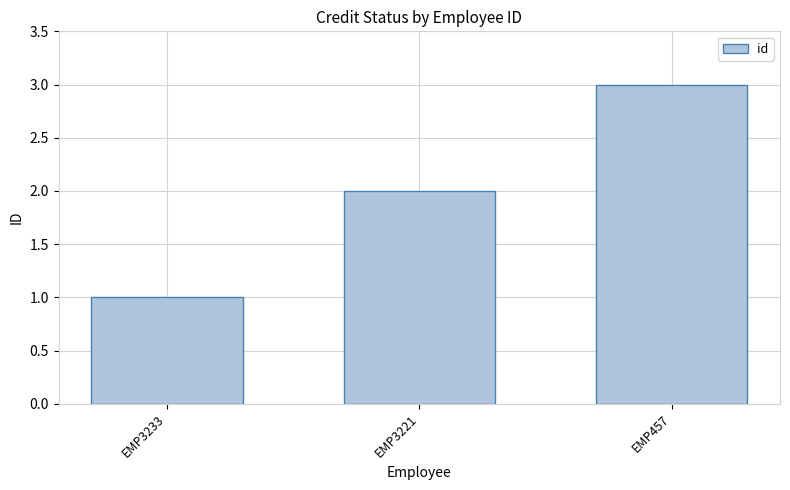

List the labels in order of value, largest first.

EMP457, EMP3221, EMP3233